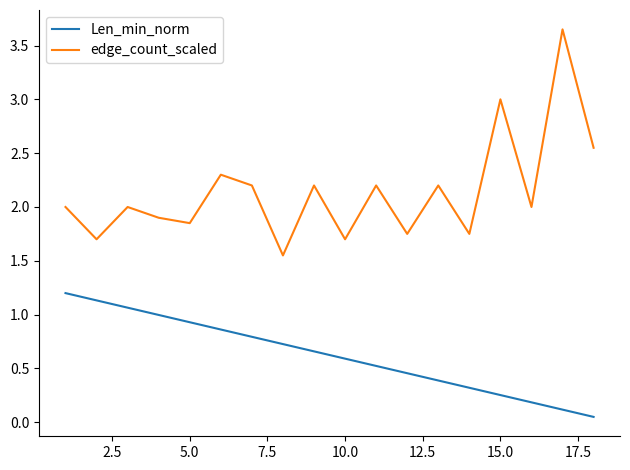

What are all the series names shown in the legend?

Len_min_norm, edge_count_scaled